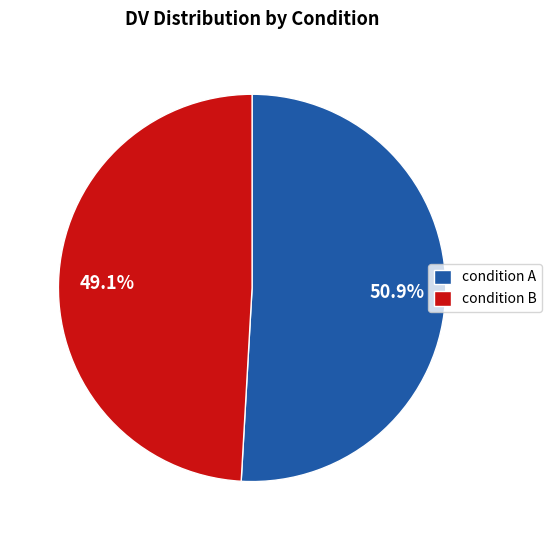

Which slice is the largest?

condition A